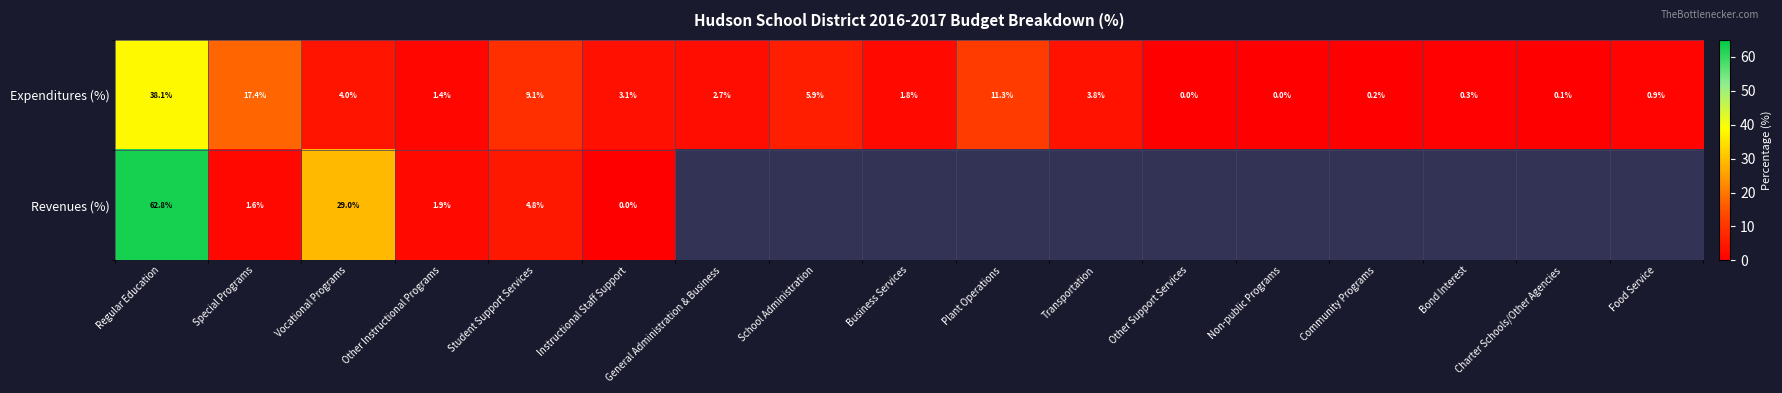

At which category does the chart reach its minimum across all series?

Other Support Services